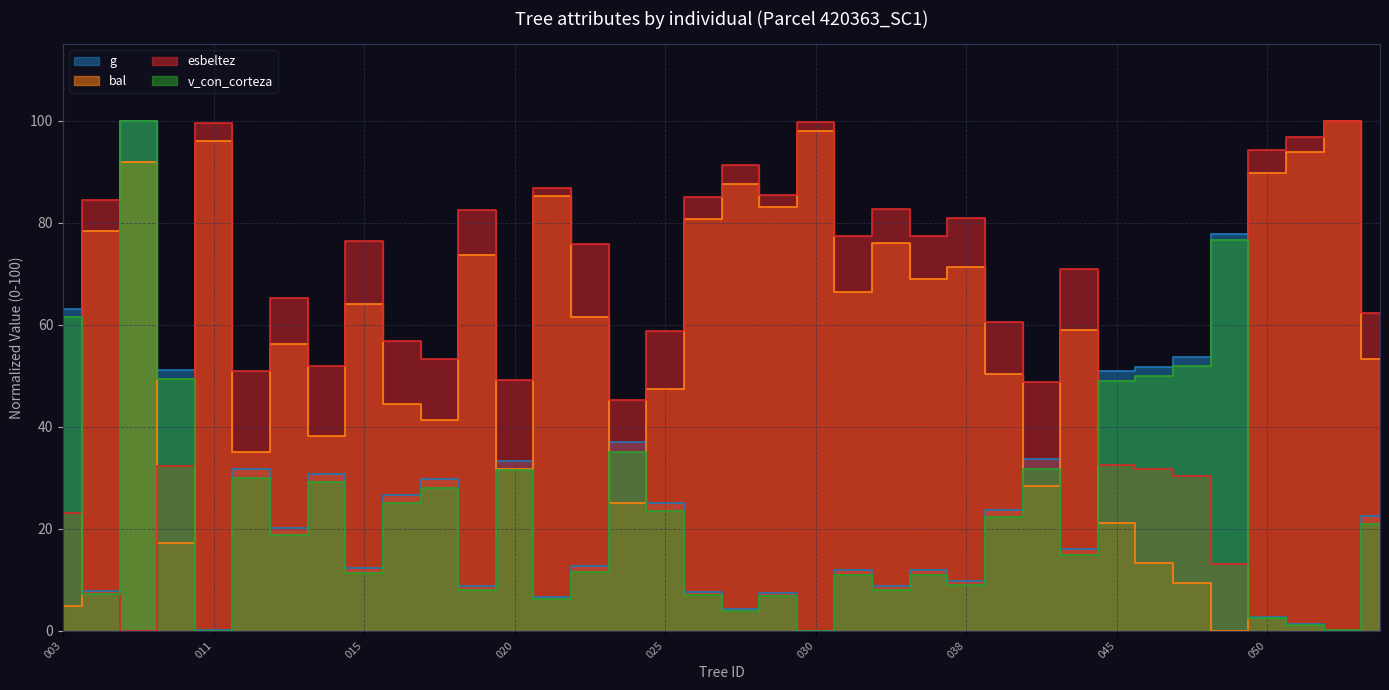

Does the chart display data point markers on the line(s)?

No